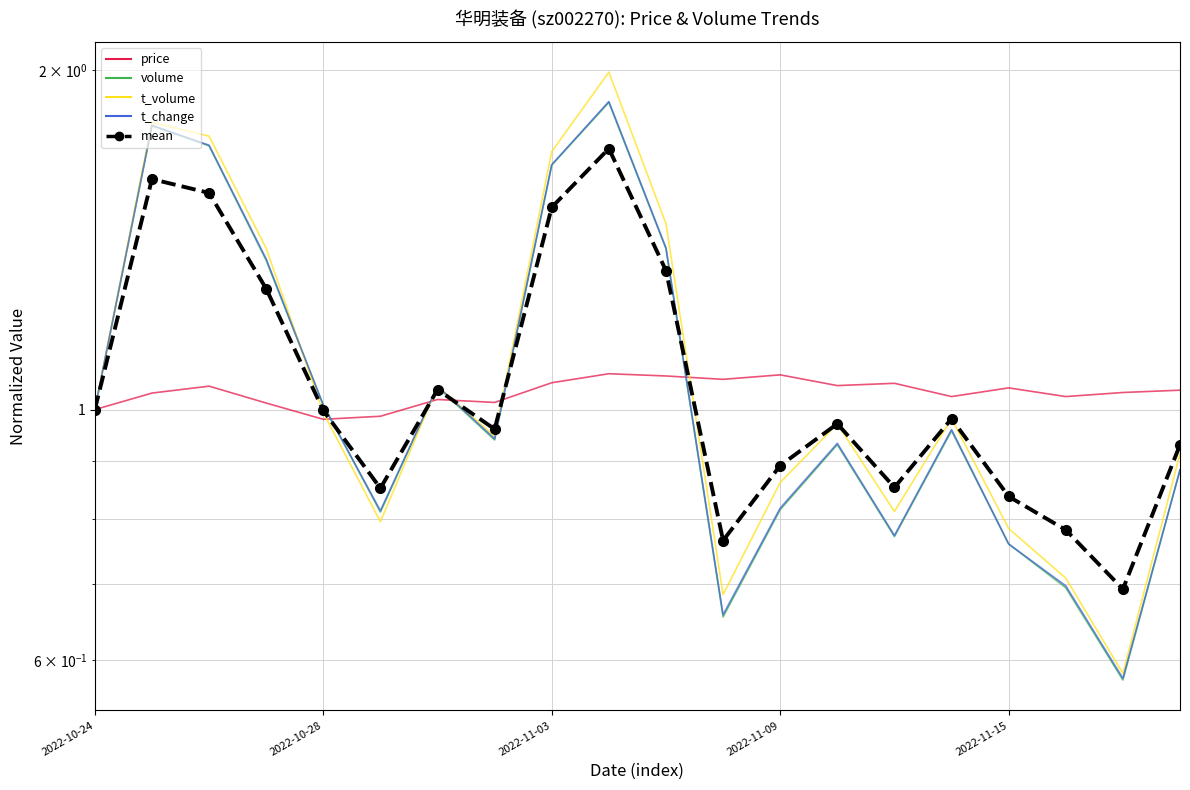

Reading left to right, transcribe all the data shown in this chart.

price: 1.0	1.0	1.0	1.0	1.0	1.0	1.0	1.0	1.1	1.1	1.1	1.1	1.1	1.1	1.1	1.0	1.0	1.0	1.0	1.0
volume: 1.0	1.8	1.7	1.4	1.0	0.8	1.0	0.9	1.6	1.9	1.4	0.7	0.8	0.9	0.8	1.0	0.8	0.7	0.6	0.9
t_volume: 1.0	1.8	1.7	1.4	1.0	0.8	1.0	0.9	1.7	2.0	1.5	0.7	0.9	1.0	0.8	1.0	0.8	0.7	0.6	0.9
t_change: 1.0	1.8	1.7	1.4	1.0	0.8	1.0	0.9	1.6	1.9	1.4	0.7	0.8	0.9	0.8	1.0	0.8	0.7	0.6	0.9
mean: 1.0	1.6	1.6	1.3	1.0	0.9	1.0	1.0	1.5	1.7	1.3	0.8	0.9	1.0	0.9	1.0	0.8	0.8	0.7	0.9